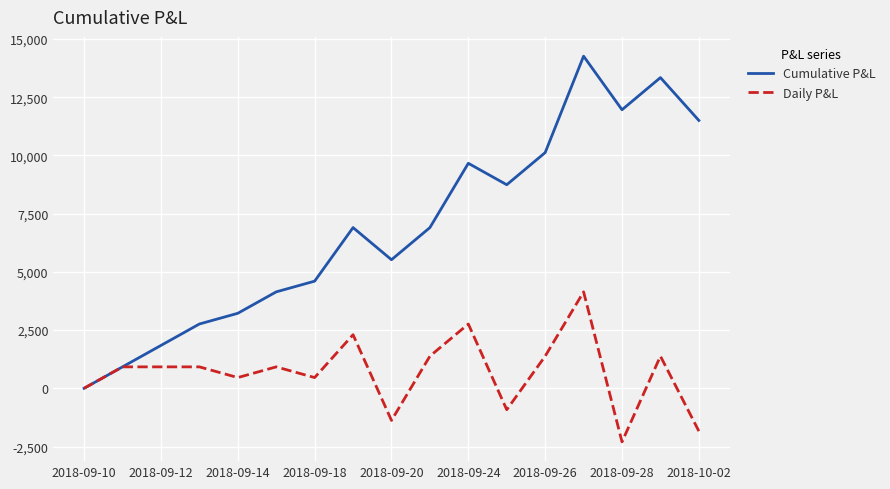

Which series has the largest total across all categories?

Cumulative P&L